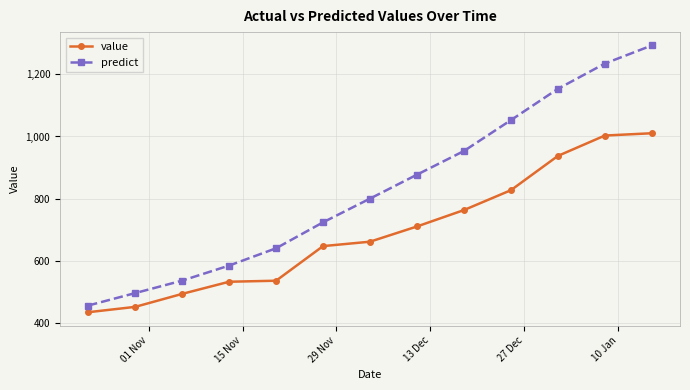

What is the difference between the second highest and minimum values in the value series?

568.7